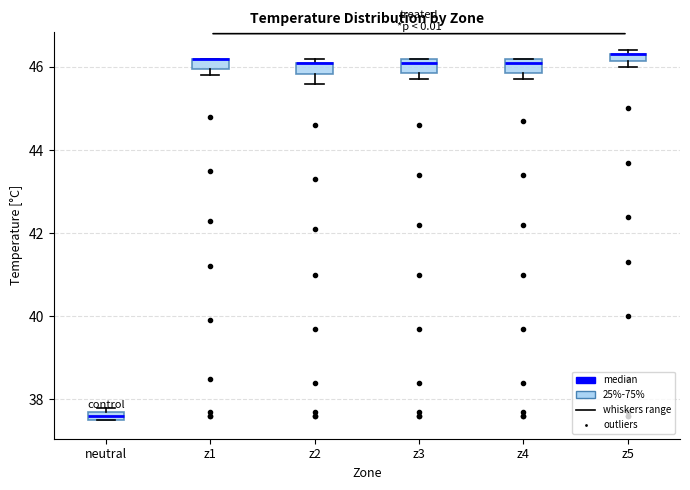

Where is the lower edge of the box for neutral on the y-axis? The values are not printed on the chart, so give them approximately, as read against the axis.

37.6